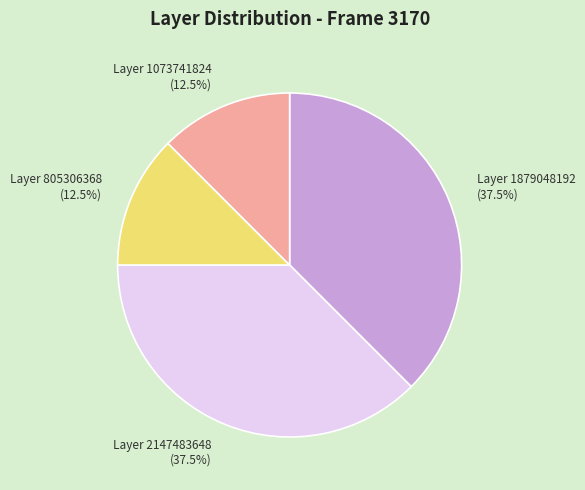

Is there a majority slice in this chart?

No